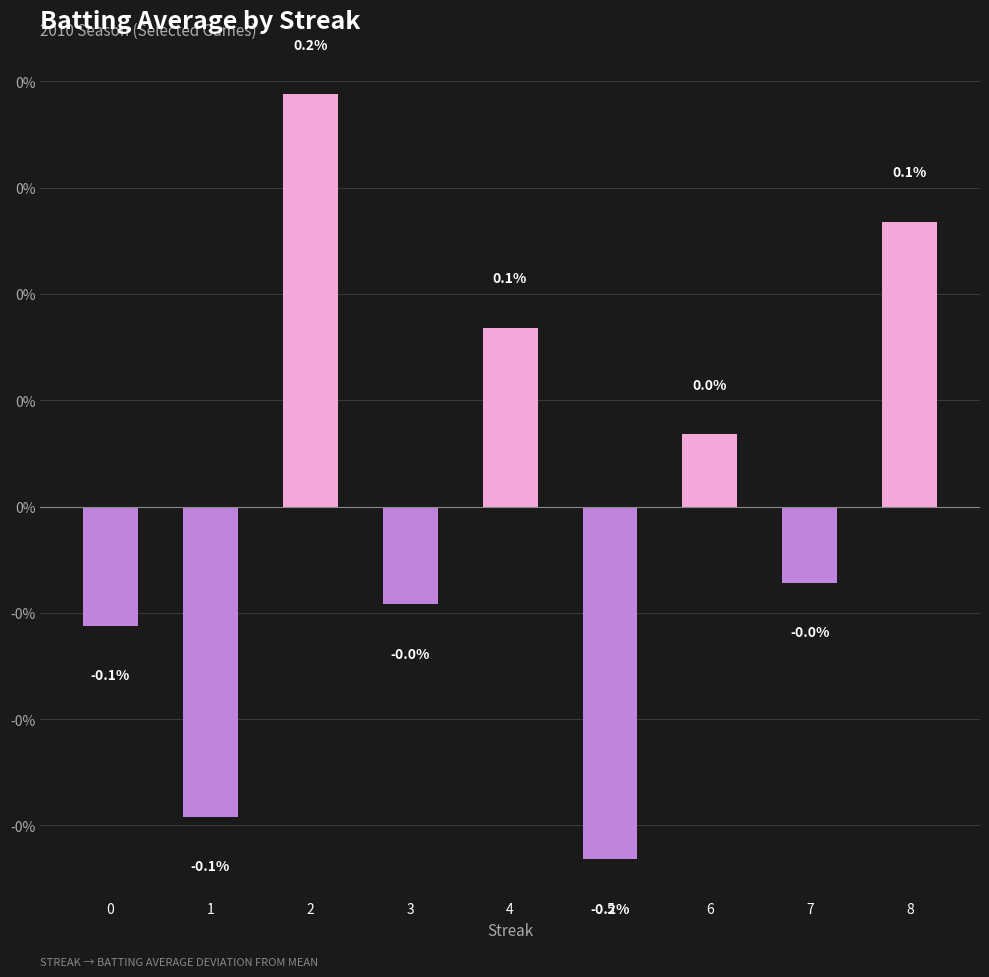

Where does the data first go above 0?

2